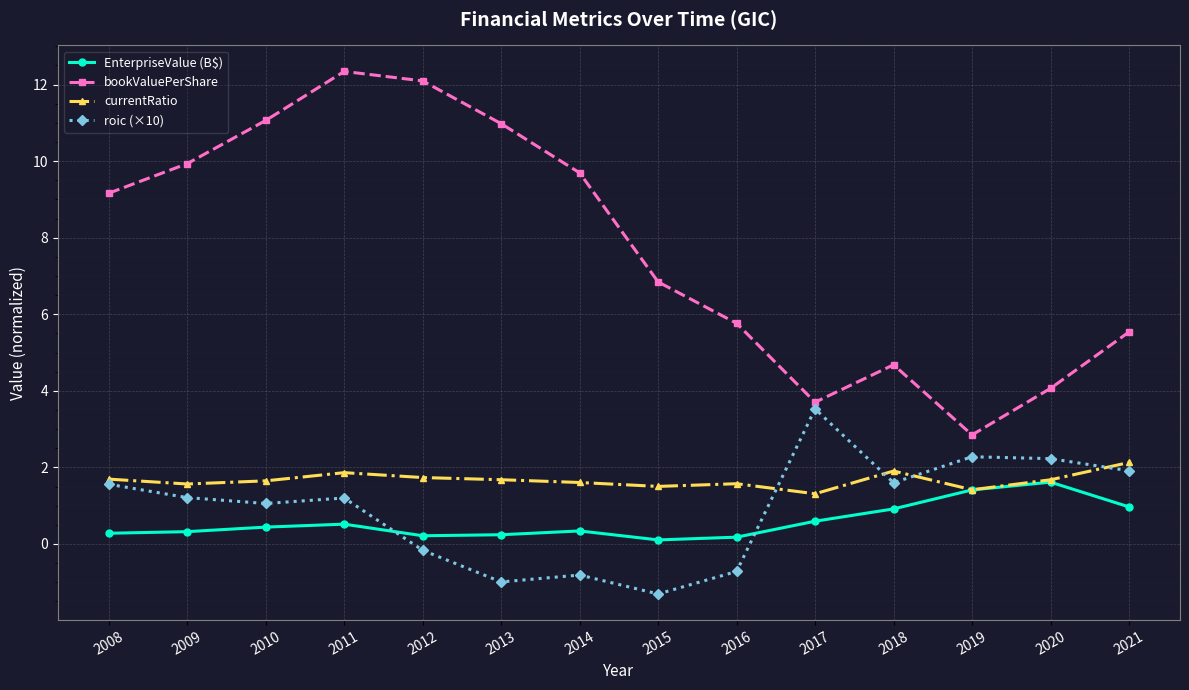

What is the approximate value of roic (×10) at 2016?

-0.7